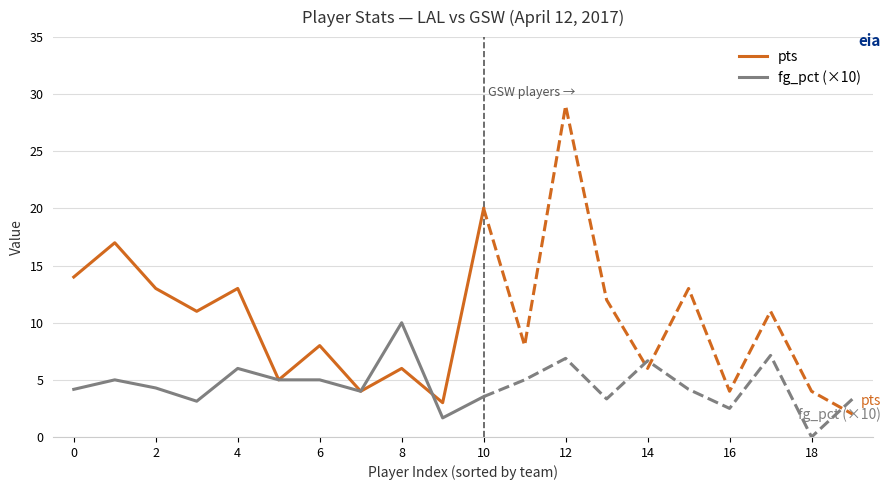

What is the difference between the second highest and second lowest values in the pts series?

13.0